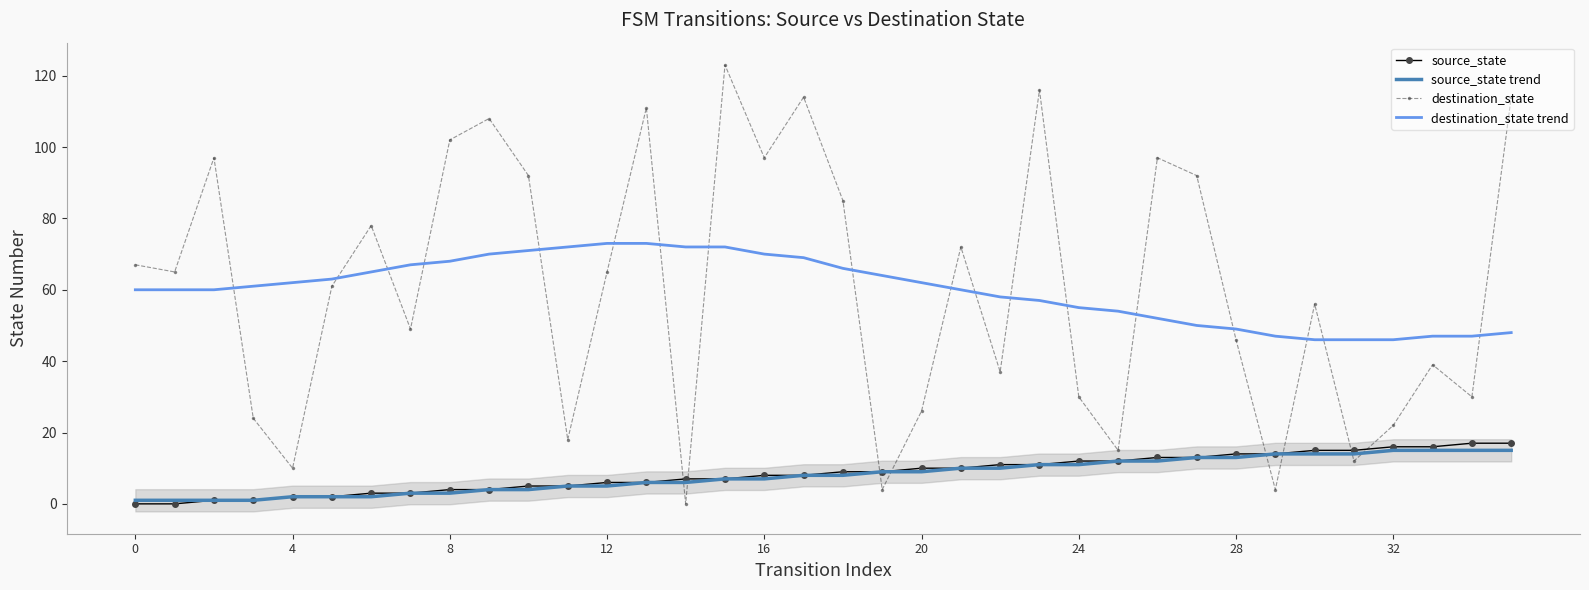

Between which two adjacent categories do destination_state and source_state trend first intersect?

13 and 14